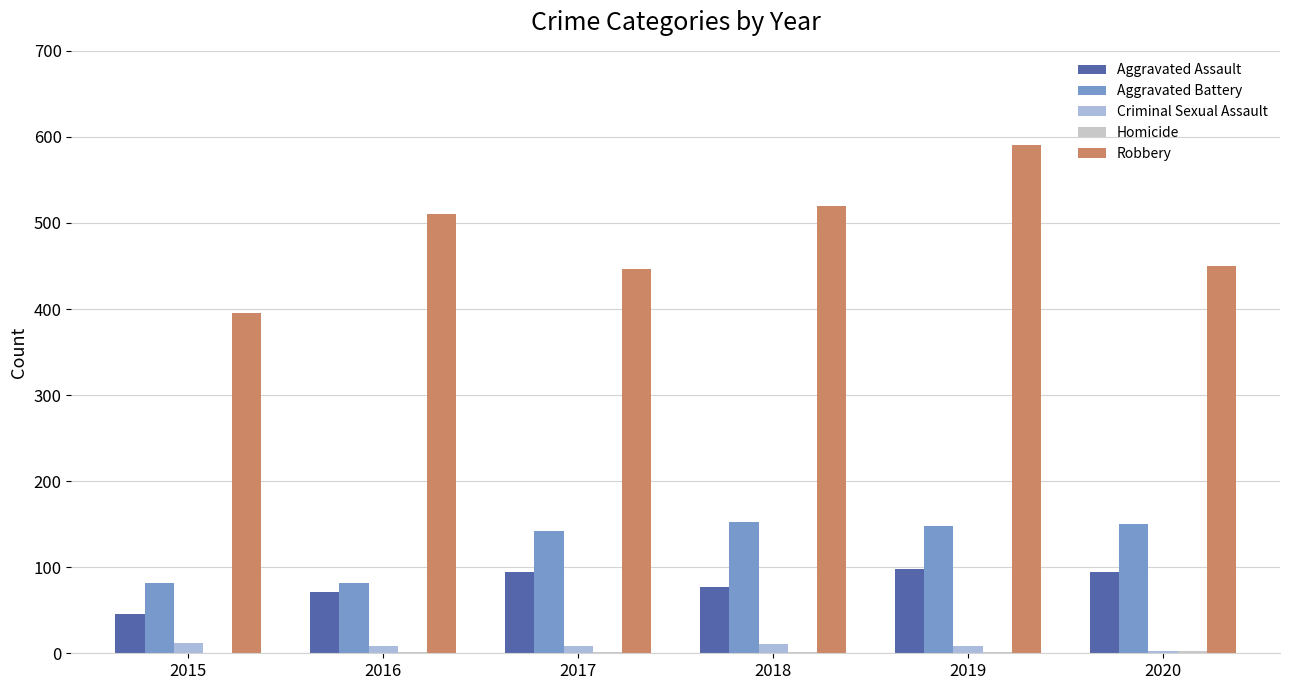

What is the average value of the Aggravated Battery series?

126